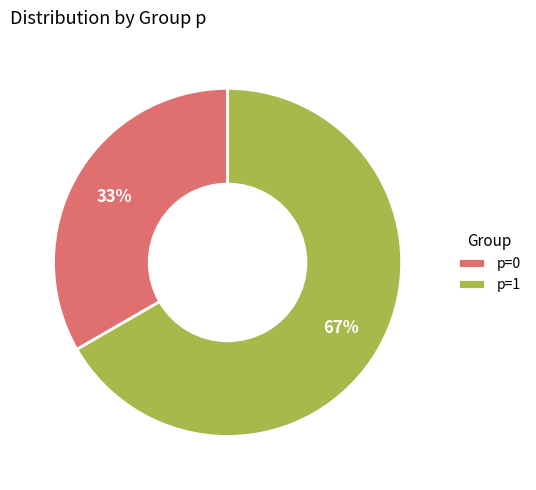

To the nearest percent, what is the combined percentage of p=1 and p=0?

100%